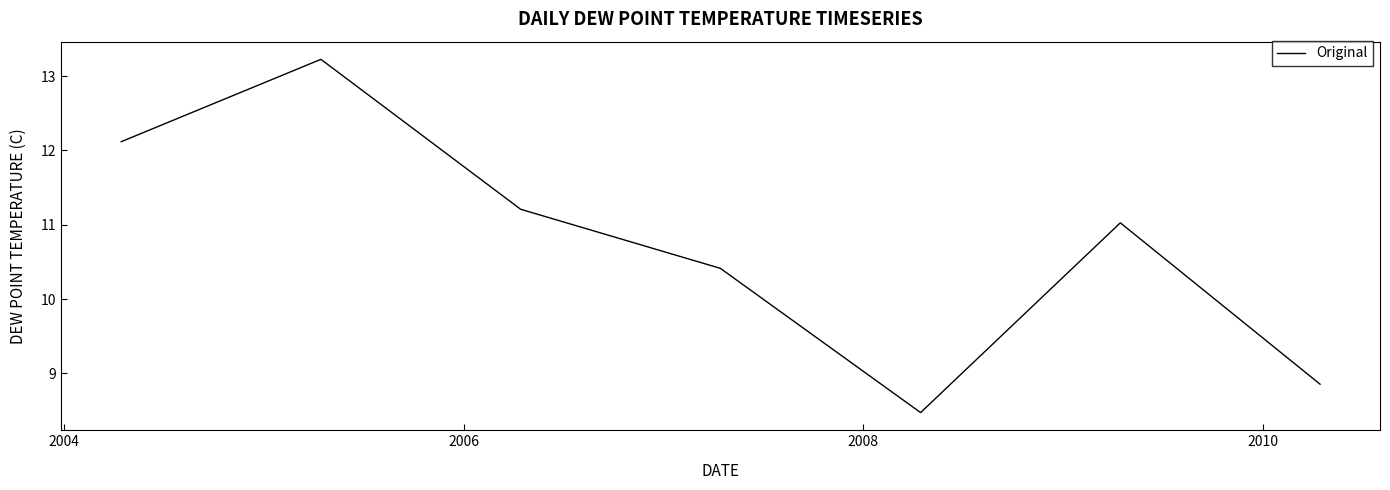

True or false: there are more than 0 points higher than both neighbors.

True